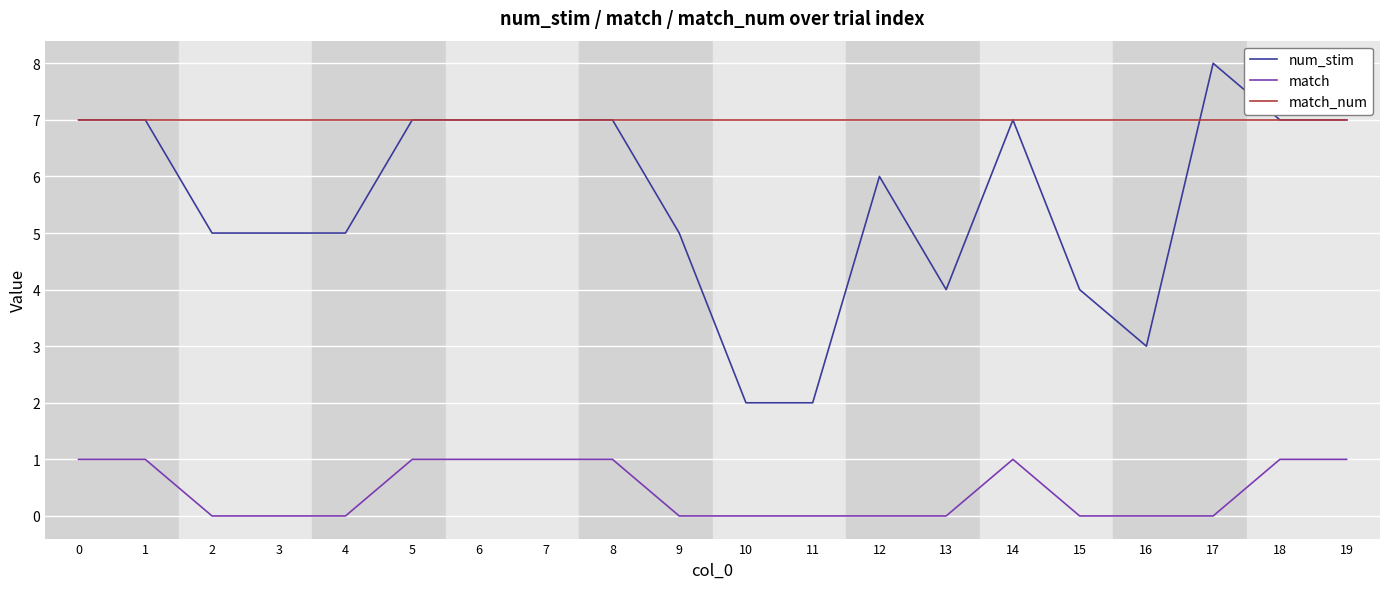

Is it true that num_stim equals 5 at 1?

False